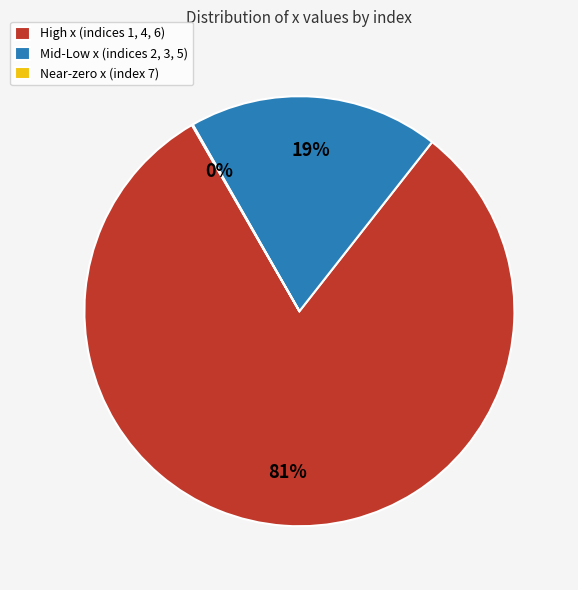

To the nearest percent, what is the average slice percentage?

33%